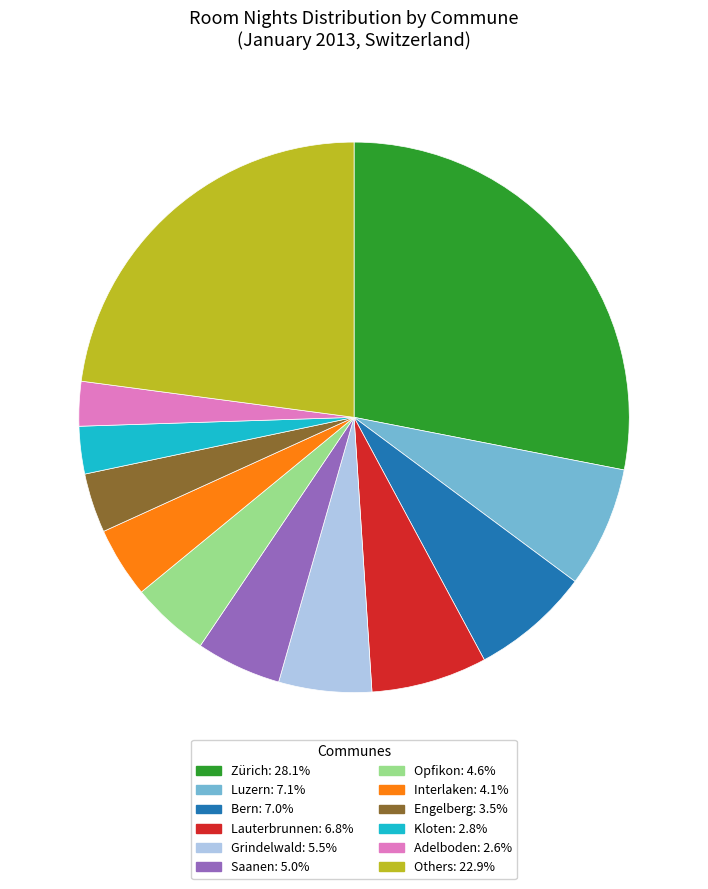

Count the number of slices in the pie.

12